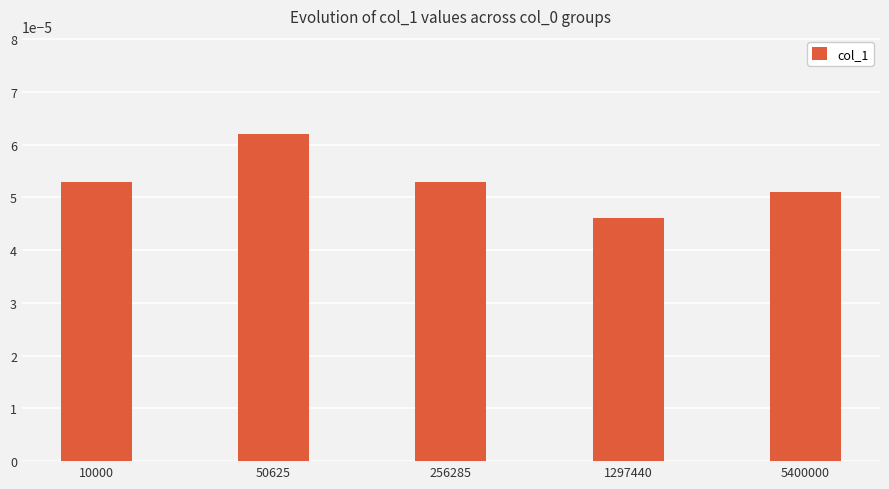

Which category has the lowest value across all series?

1297440